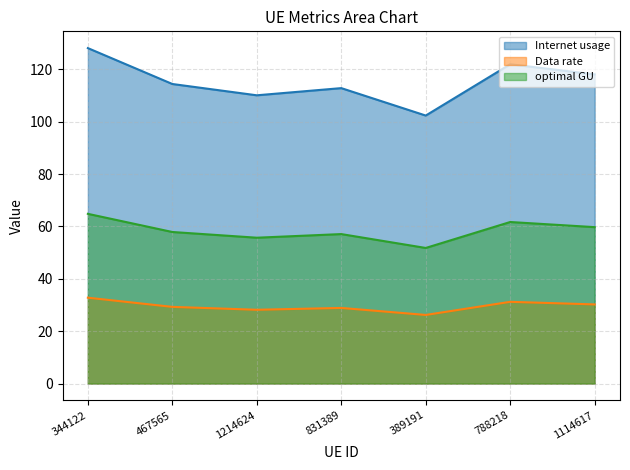

Reading right to left, list all the values displayed in this chart.

Internet usage: 118.1	121.9	102.4	112.8	110.1	114.4	128.1
Data rate: 30.2	31.2	26.2	28.9	28.2	29.3	32.8
optimal GU: 59.7	61.7	51.8	57.1	55.7	57.9	64.8